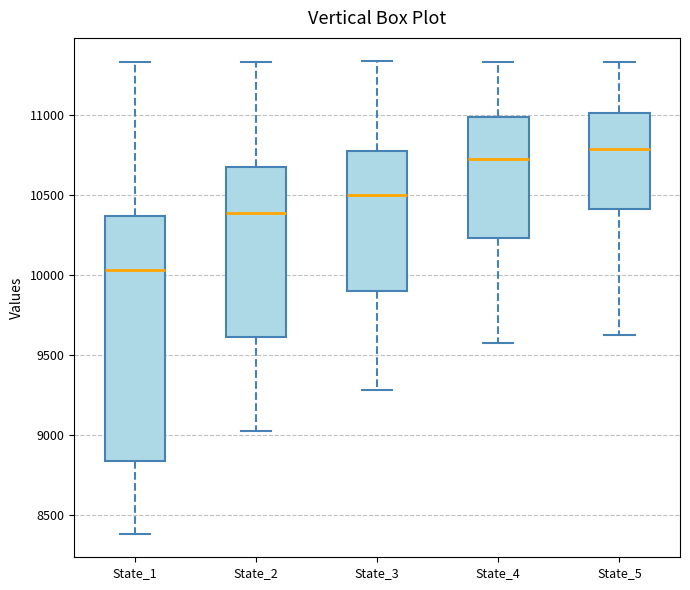

Reading left to right, read every box against the y-axis: the position of its median line, the range the box covers, and the ends of its whiskers. The values are not printed on the chart, so give them approximately, as read against the axis.

State_1: median 10050, box 8850 to 10350, whiskers 8400 to 11350
State_2: median 10400, box 9600 to 10700, whiskers 9050 to 11350
State_3: median 10500, box 9900 to 10750, whiskers 9300 to 11350
State_4: median 10700, box 10250 to 11000, whiskers 9550 to 11350
State_5: median 10800, box 10400 to 11000, whiskers 9650 to 11350